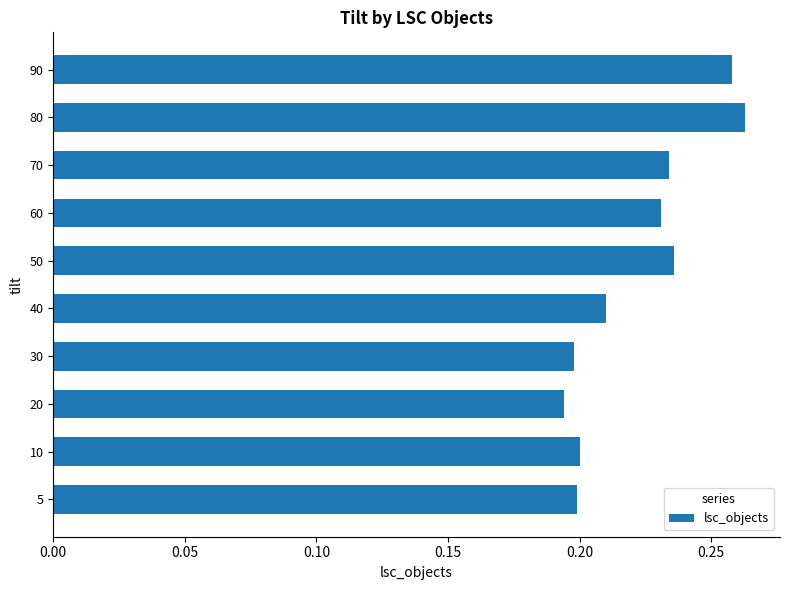

True or false: the data shows 0.3 at 10.

False